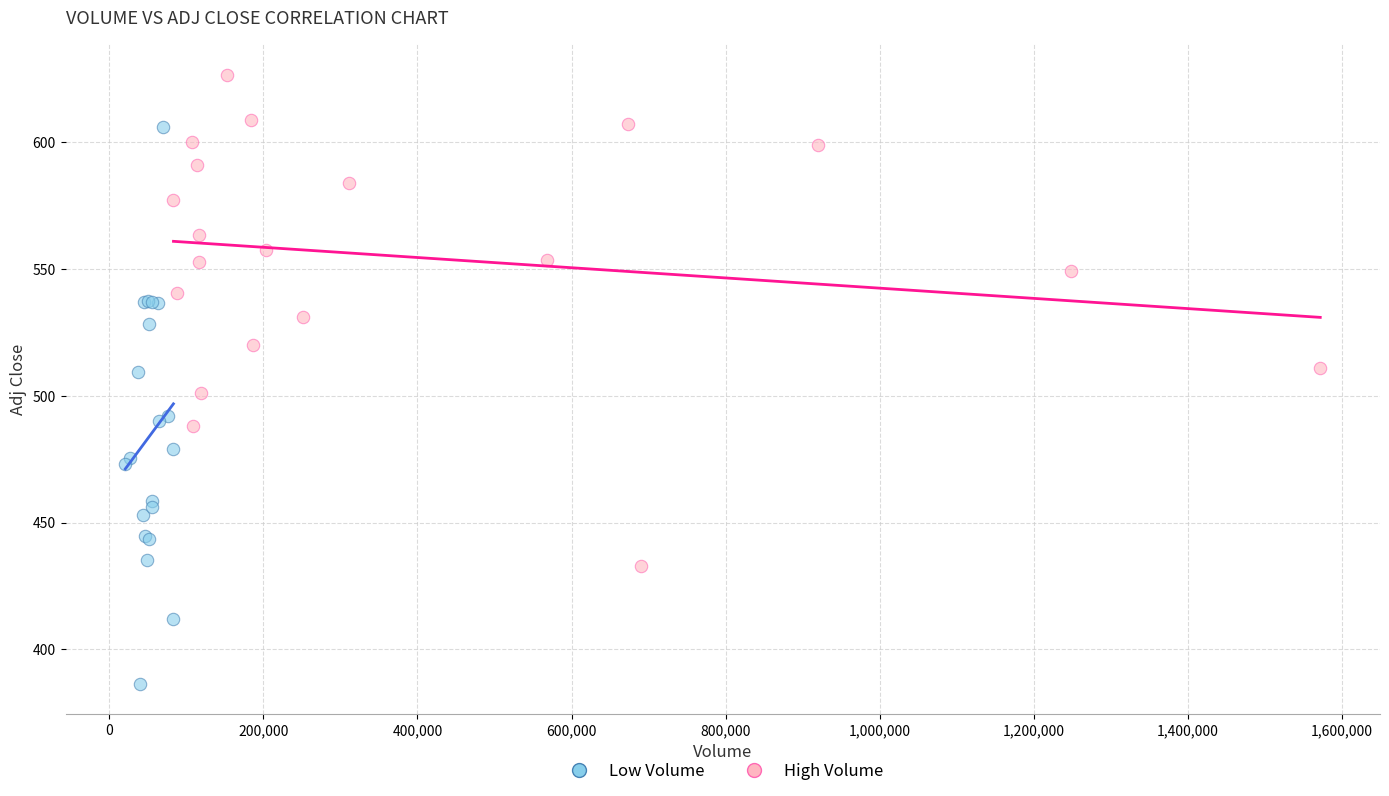

What are all the series names shown in the legend?

Low Volume, High Volume